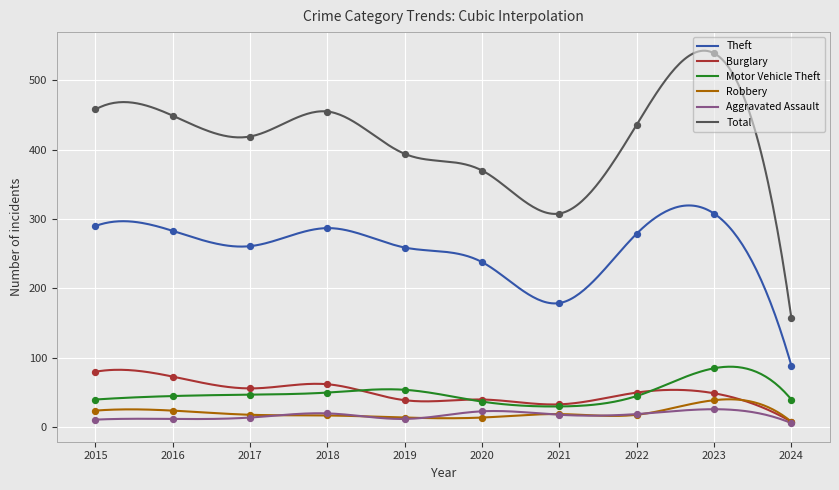

Which series reaches the minimum Y coordinate?

Aggravated Assault